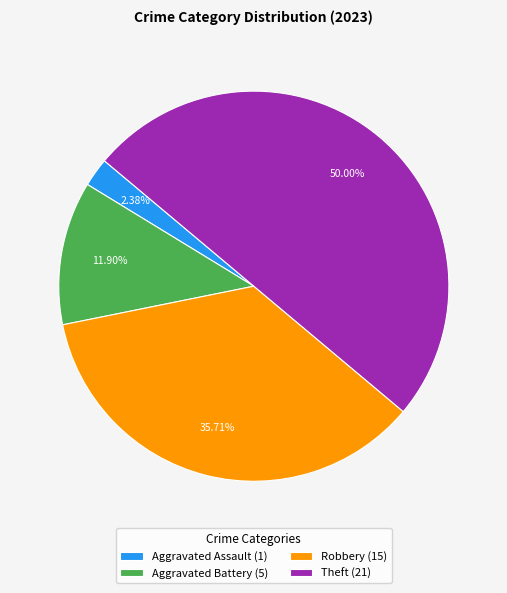

Count the number of slices in the pie.

4